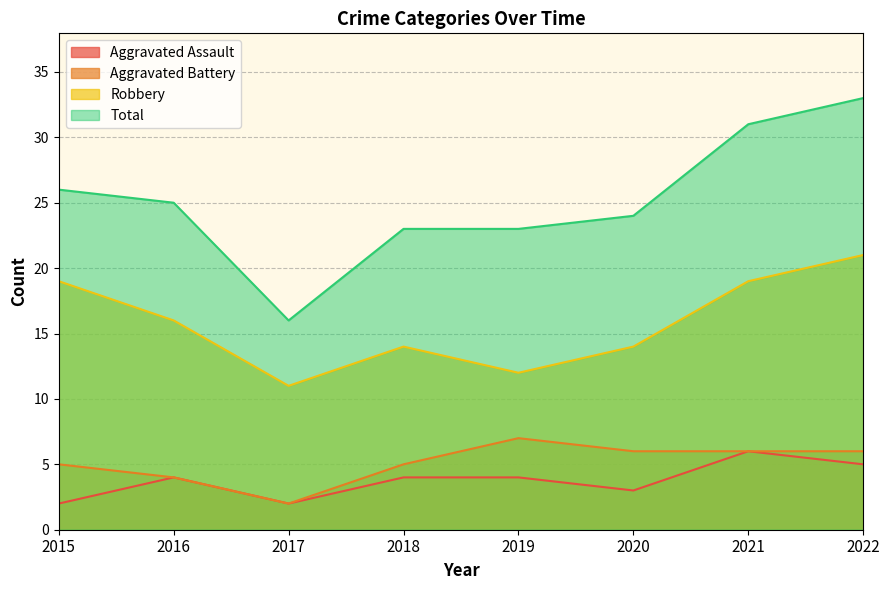

True or false: Aggravated Battery has more than 0 points higher than both neighbors.

True